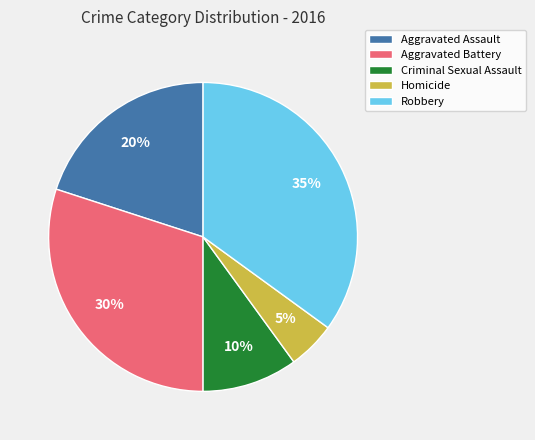

Is Aggravated Assault the majority of the pie?

No